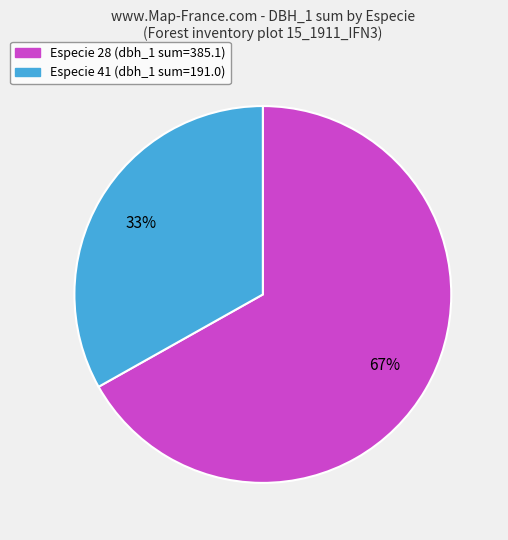

Is there any slice that represents more than half of the pie?

Yes